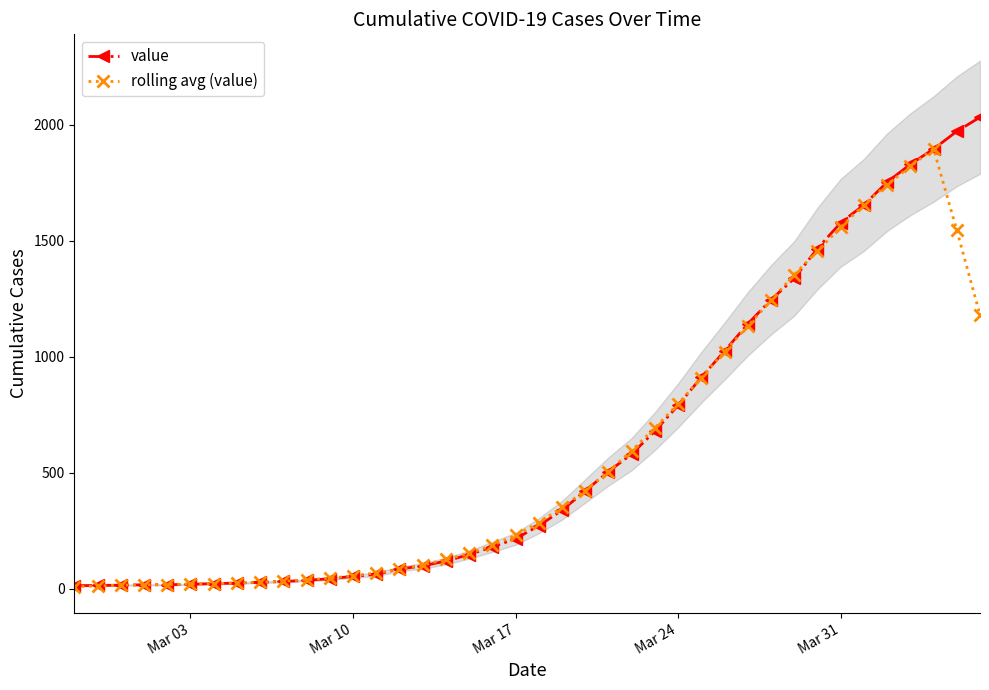

What is the smallest value displayed?

8.4